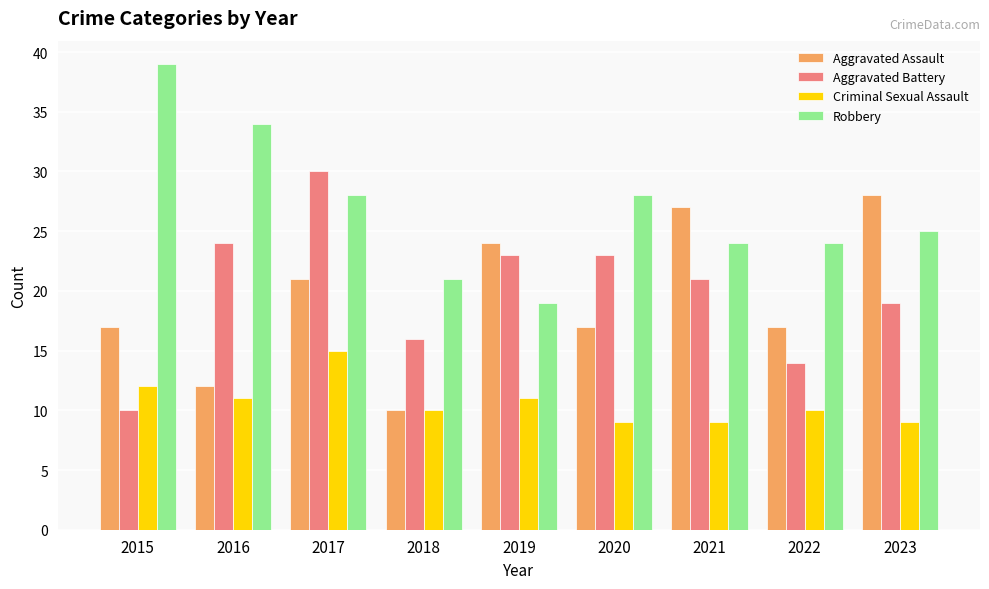

What are all the series names shown in the legend?

Aggravated Assault, Aggravated Battery, Criminal Sexual Assault, Robbery